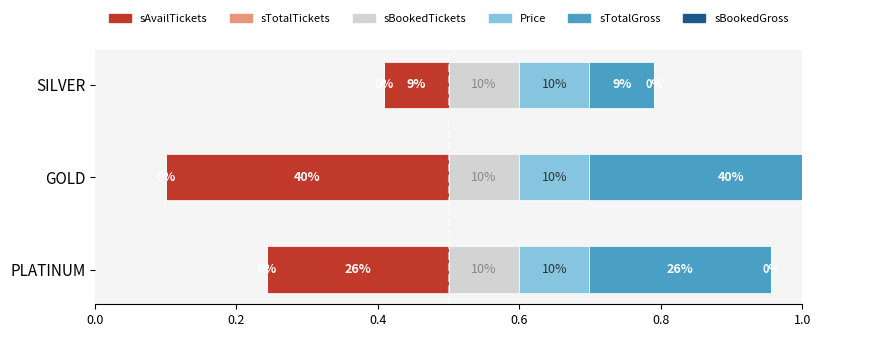

Is the value of sBookedGross at 0.2 greater than the value of sAvailTickets at 0.0?

Yes